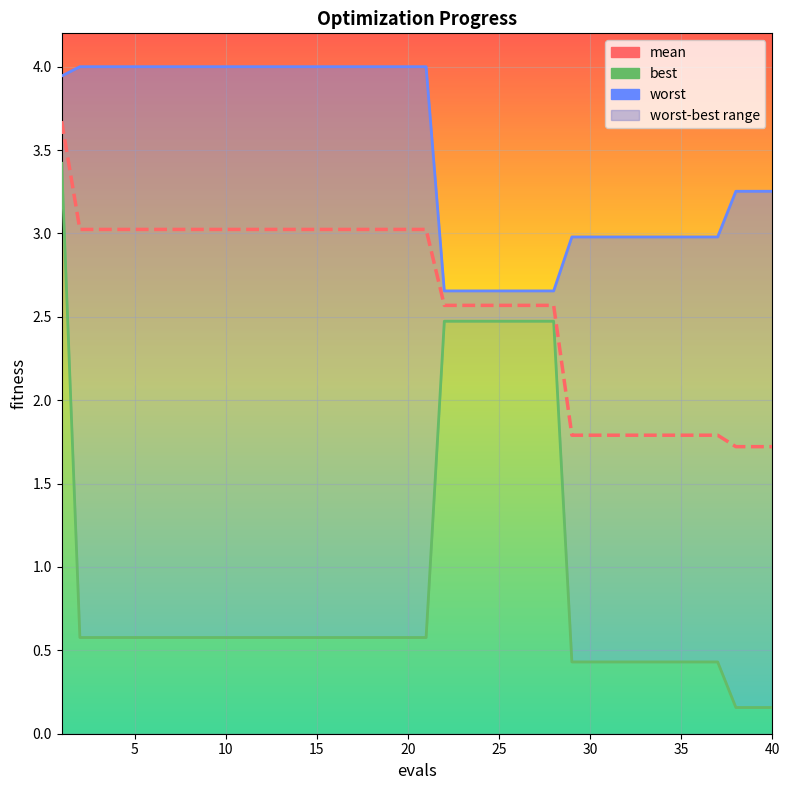

What is the approximate value of best at 27?

2.5